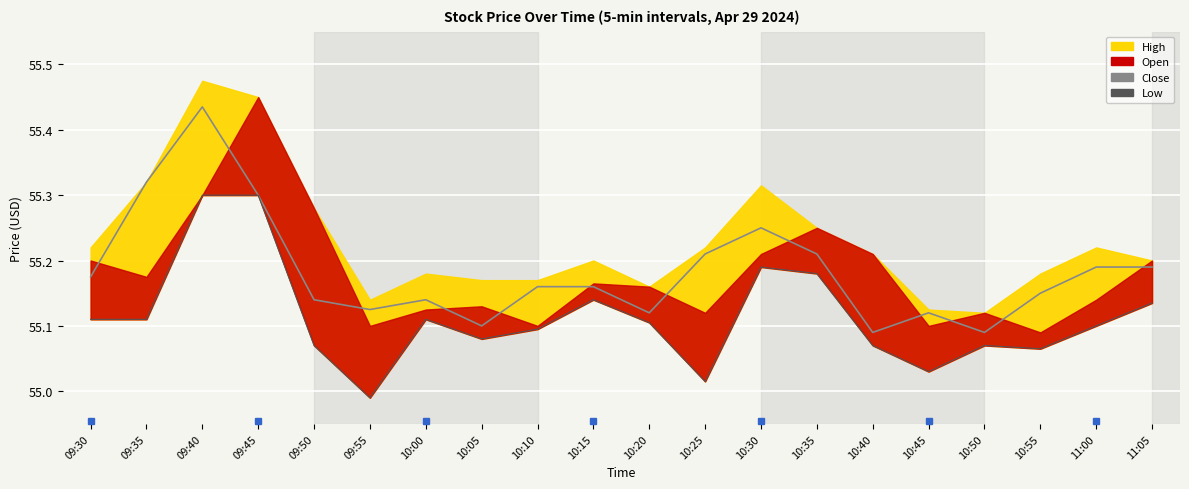

Between 09:35 and 10:40, which series saw the biggest shift?

Close